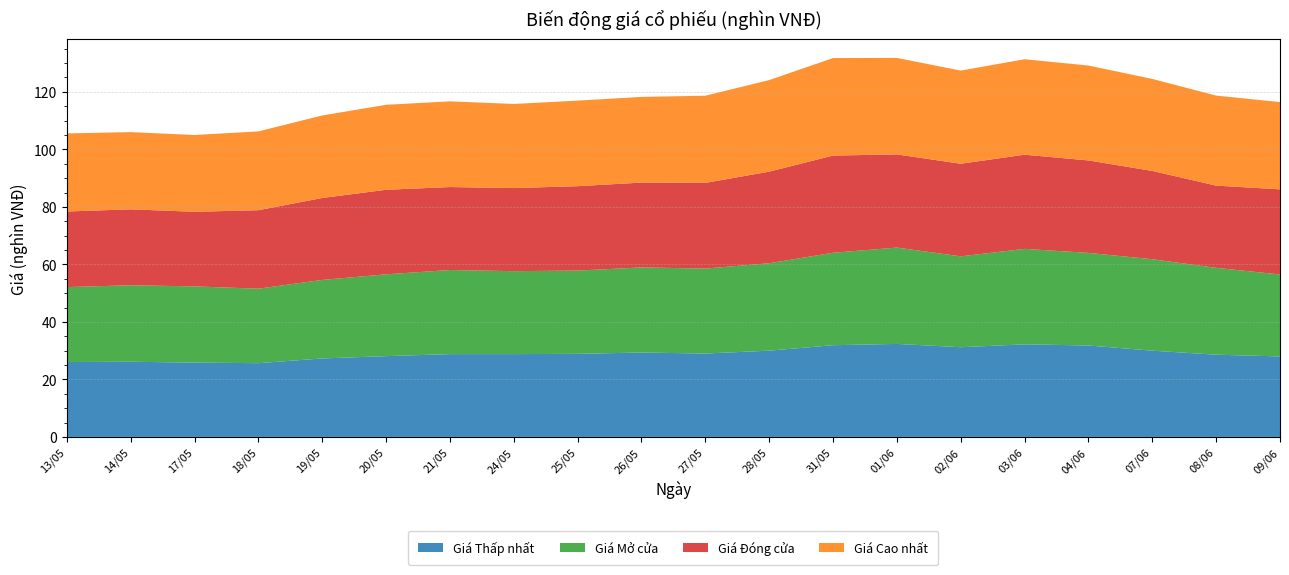

Reading left to right, list all the values displayed in this chart.

Giá Thấp nhất: 26.1	26.1	25.9	25.6	27.3	28.1	28.8	28.8	28.9	29.4	29.0	30.0	31.9	32.4	31.2	32.2	31.8	30.0	28.6	28.0
Giá Mở cửa: 26.1	26.6	26.5	25.9	27.3	28.4	29.2	28.9	28.9	29.6	29.6	30.4	32.1	33.5	31.6	33.2	32.2	31.8	30.2	28.5
Giá Đóng cửa: 26.3	26.4	25.9	27.3	28.5	29.4	28.9	28.9	29.4	29.5	29.8	31.9	33.8	32.4	32.2	32.8	32.1	30.7	28.6	29.6
Giá Cao nhất: 27.1	26.9	26.7	27.4	28.7	29.6	29.8	29.2	29.8	29.8	30.3	31.9	33.9	33.5	32.4	33.2	33.0	32.0	31.3	30.4